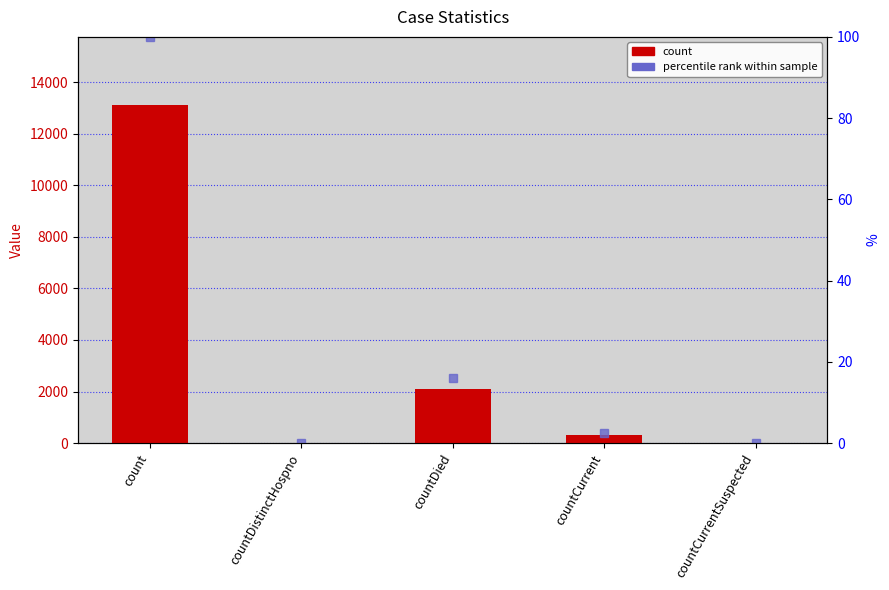

At which category does the chart reach its peak across all series?

count